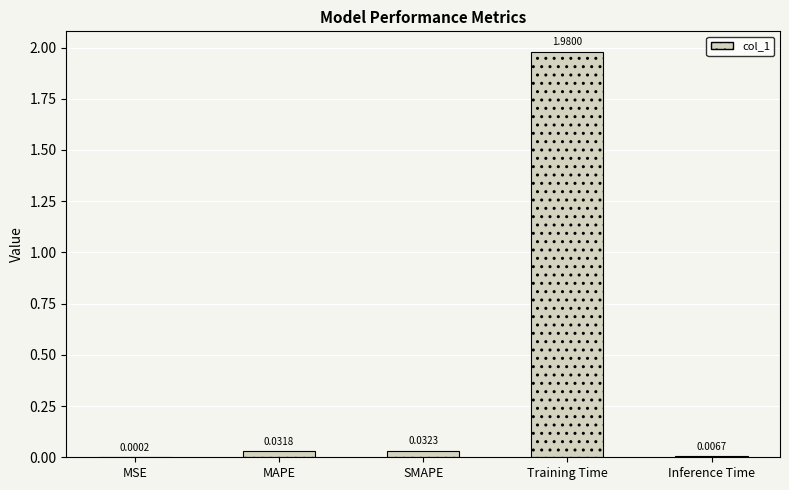

Where is the data nearest to the value 0?

MSE